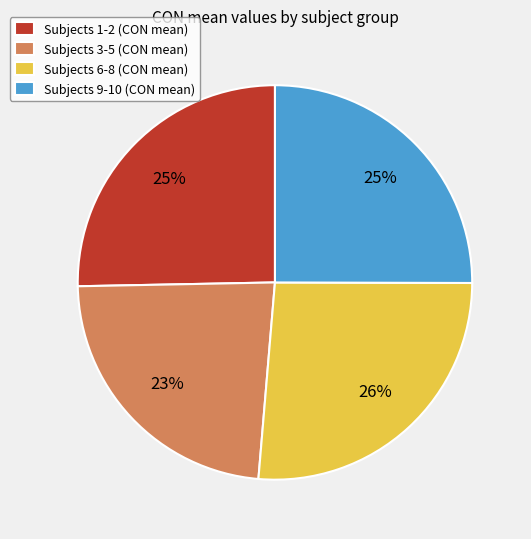

Is there any slice that represents more than half of the pie?

No